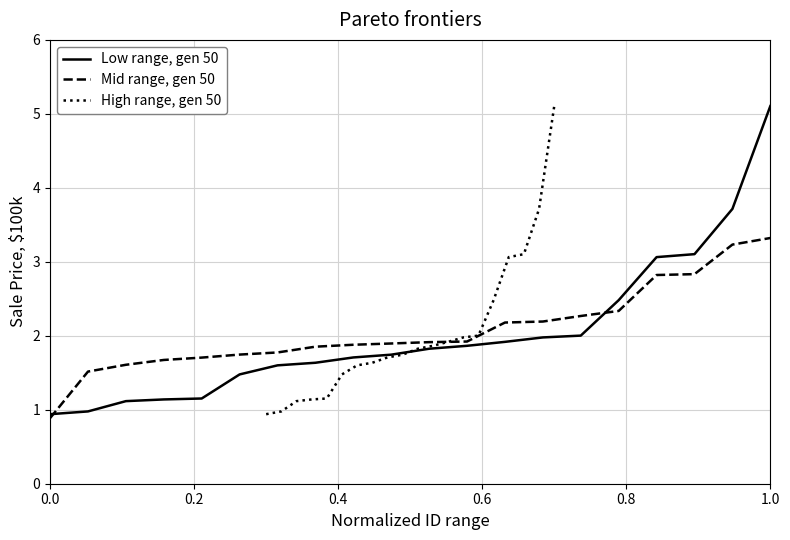

At how many categories does at least one series exceed 3?

4